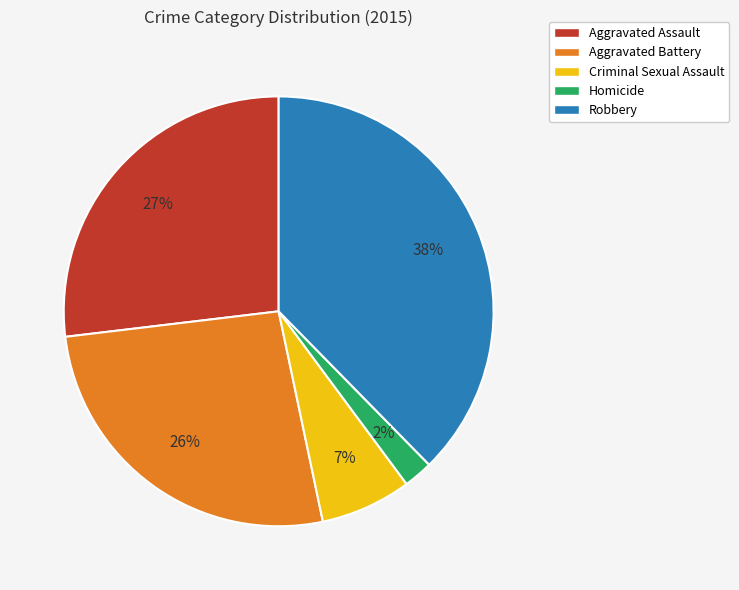

What is the smallest slice in the pie chart?

Homicide